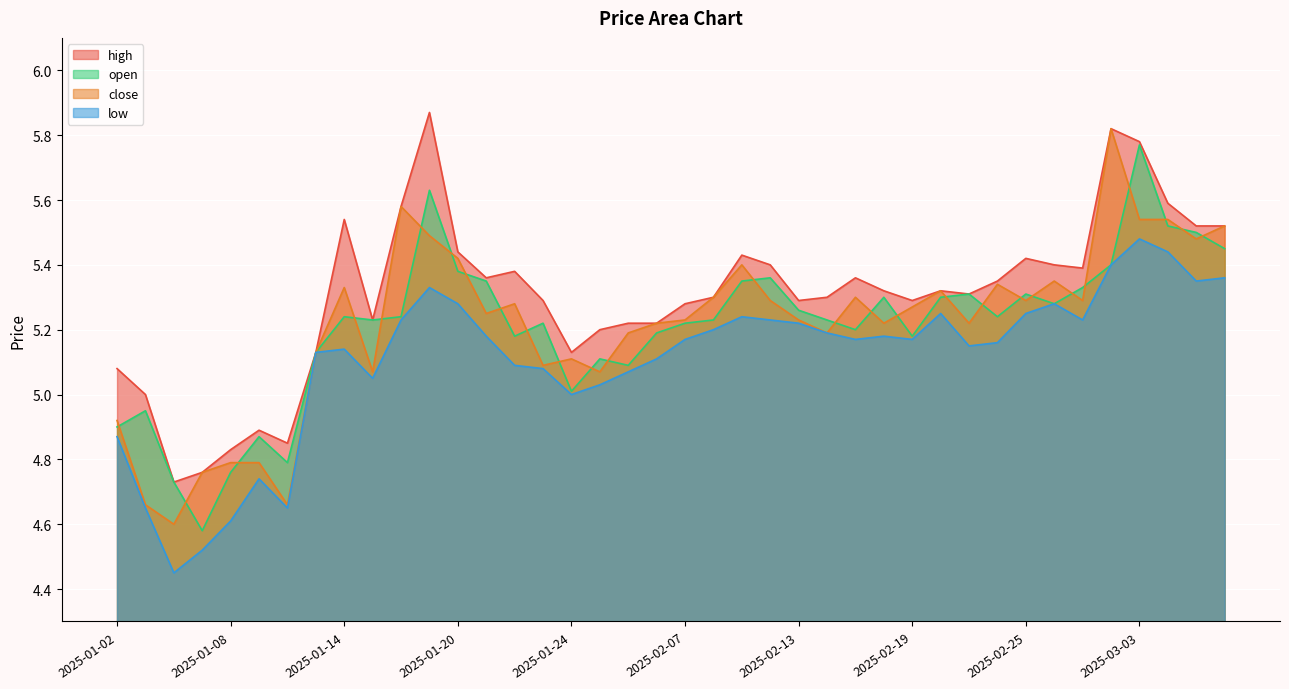

What is the value of the high point at the 5th from the left?

4.8